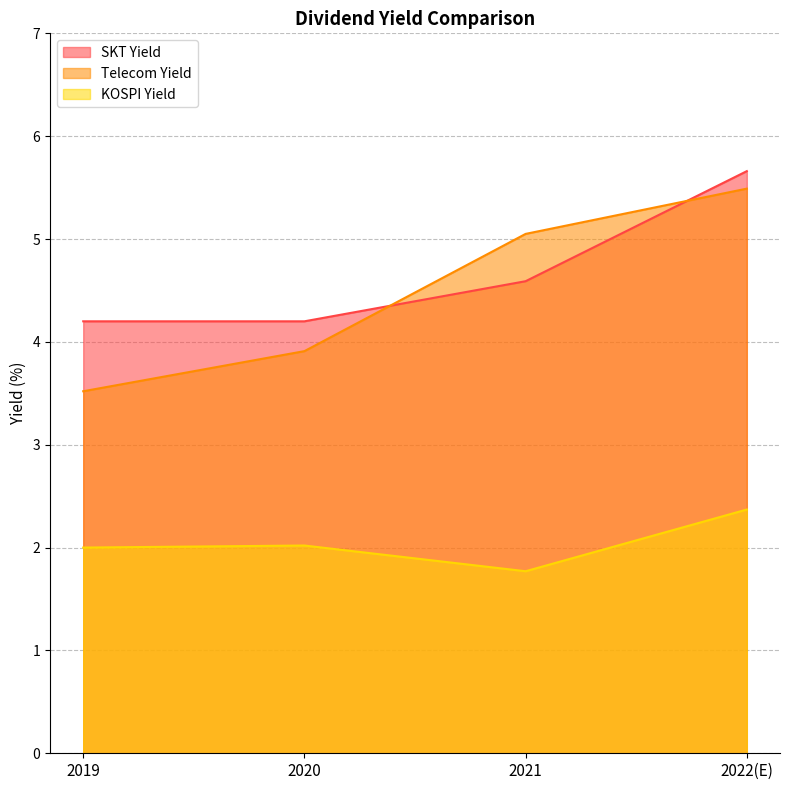

What is the value of the Telecom Yield point at the 1st from the left?

3.5